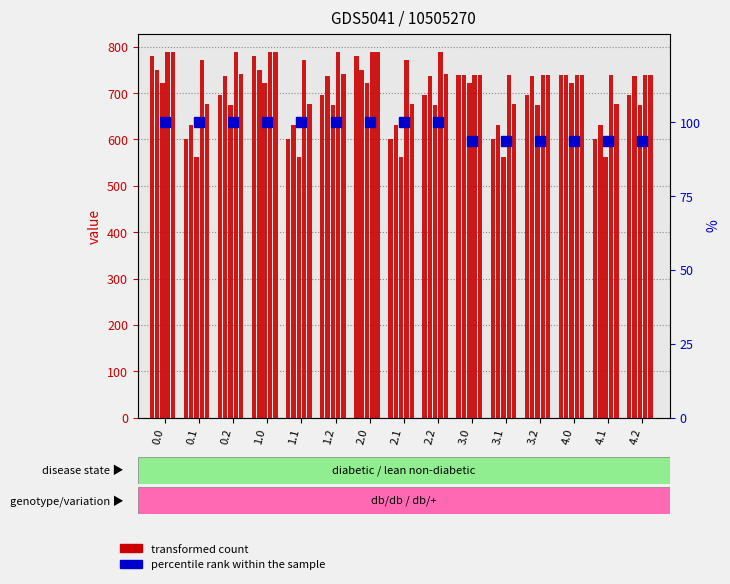

Rank the series by their maximum value, from highest to lowest.

col_21, col_22, col_1, col_23, col_2, col_19 (percentile)